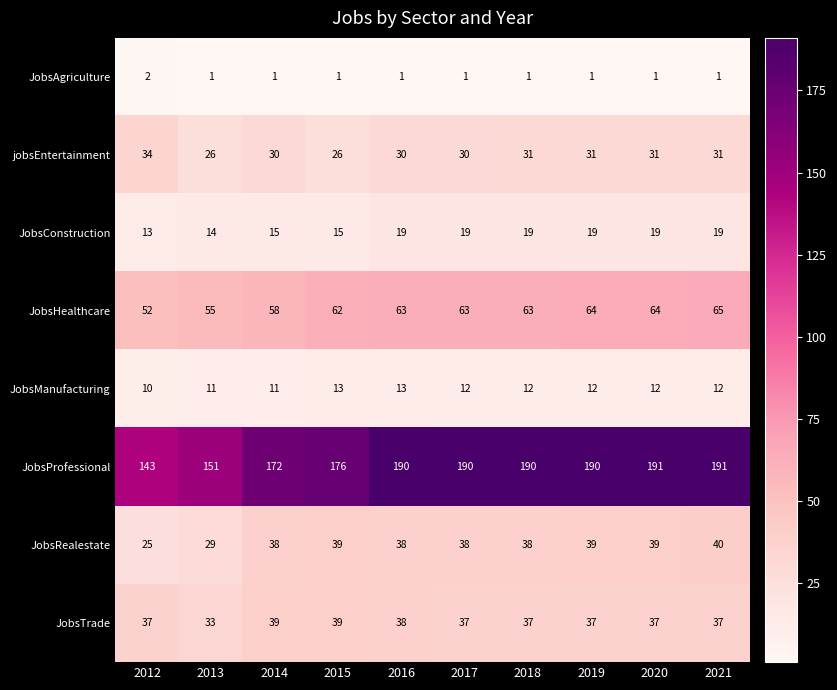

Which series has the largest range (max minus min)?

JobsProfessional